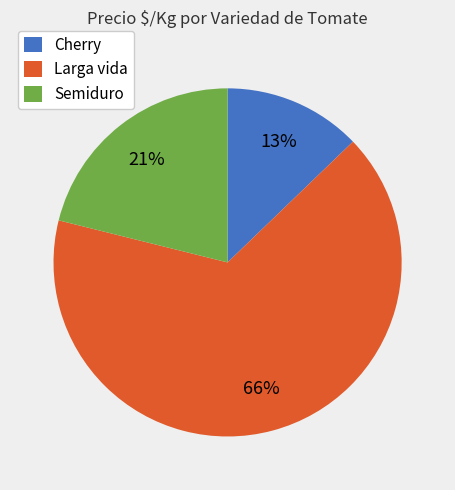

Which category has the biggest portion of the pie?

Larga vida